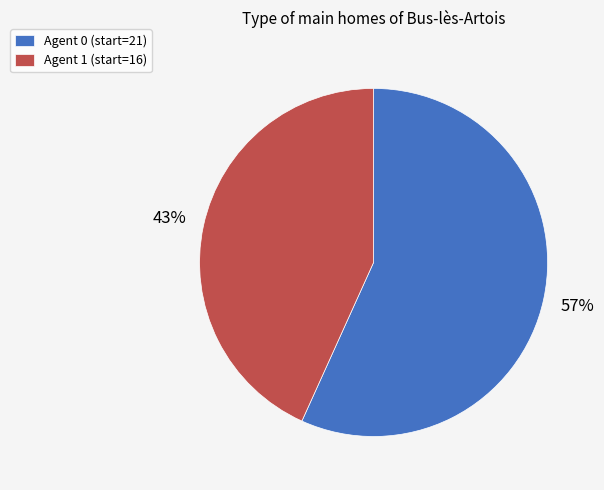

Rank the categories by value from highest to lowest.

Agent 0 (start=21), Agent 1 (start=16)